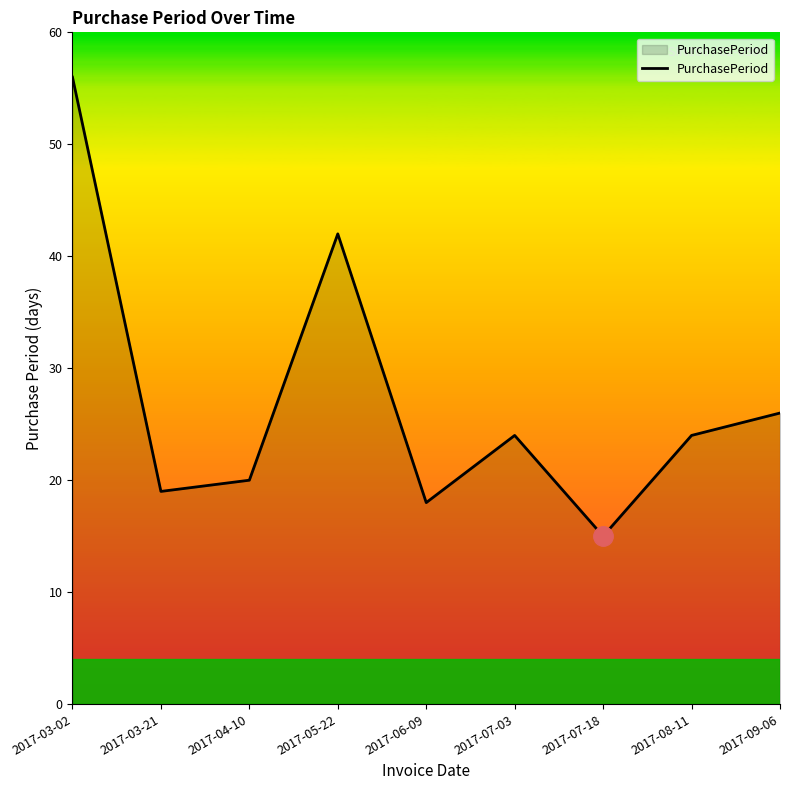

Reading right to left, extract all data points from this chart.

2017-09-06=26	2017-08-11=24	2017-07-18=15	2017-07-03=24	2017-06-09=18	2017-05-22=42	2017-04-10=20	2017-03-21=19	2017-03-02=56